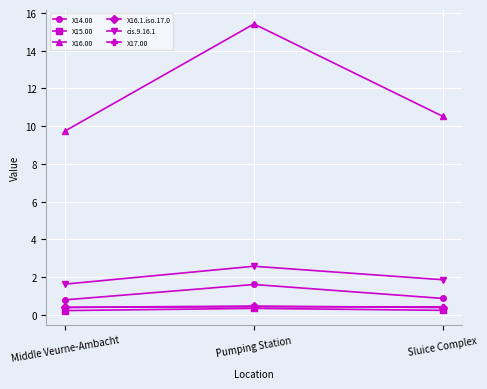

Read the X16.1.iso.17.0 value at Pumping Station.

0.5